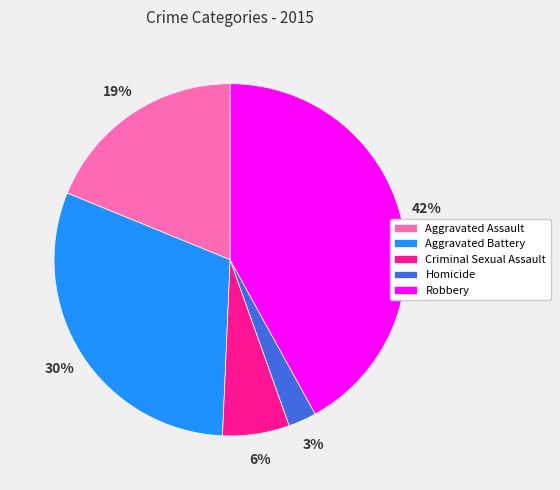

What is the smallest slice in the pie chart?

Homicide